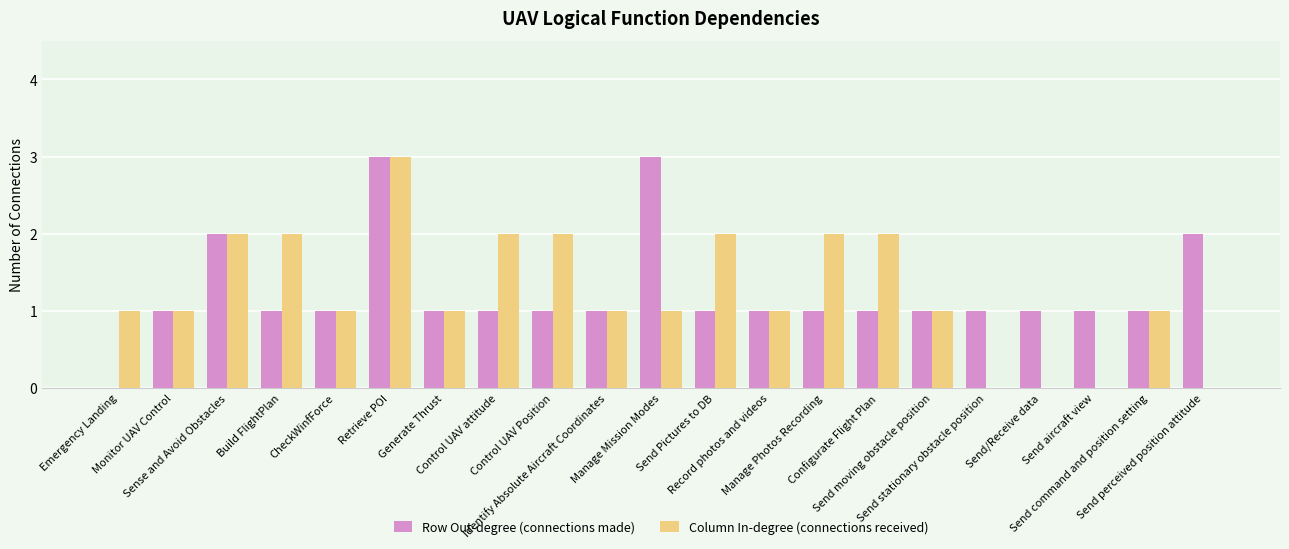

What is the maximum value for Column In-degree (connections received)?

3